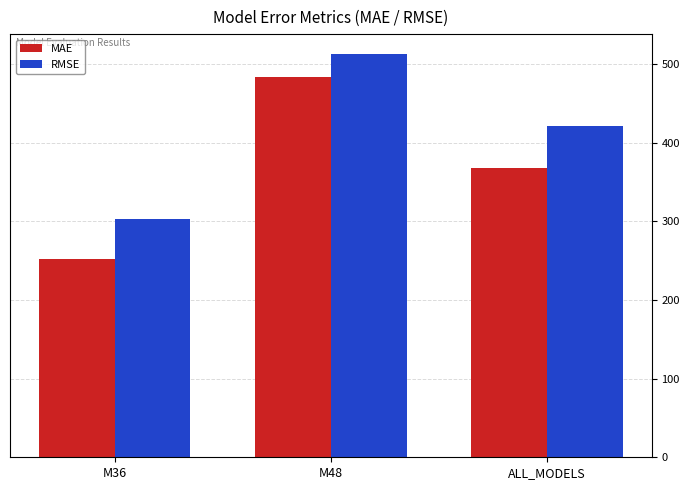

List the series in order of their overall mean, lowest first.

MAE, RMSE